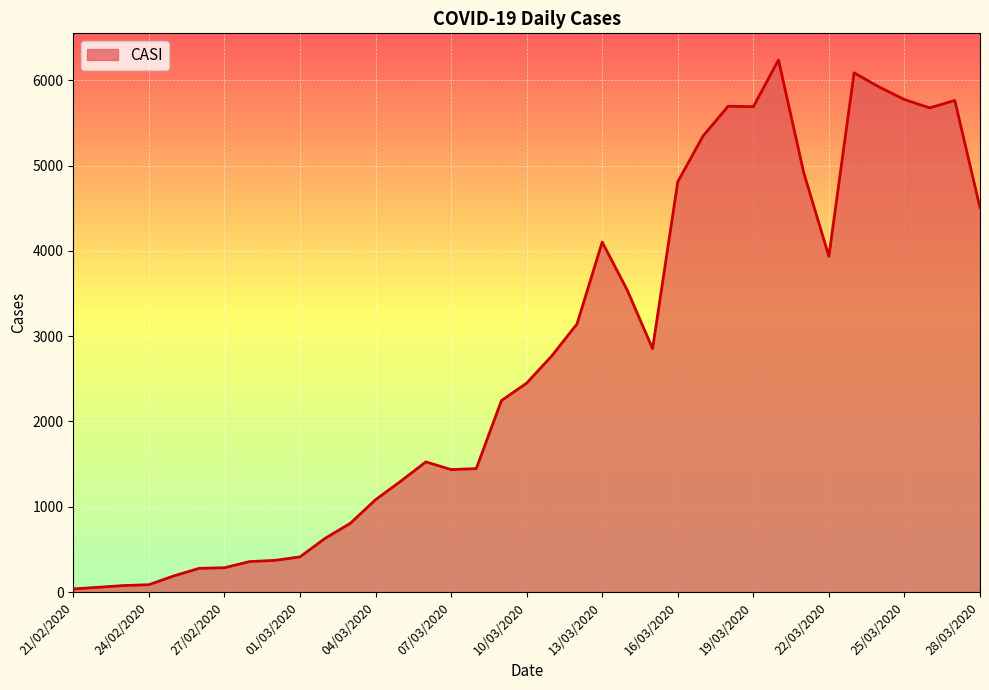

What is the difference between the maximum and minimum values?

6202